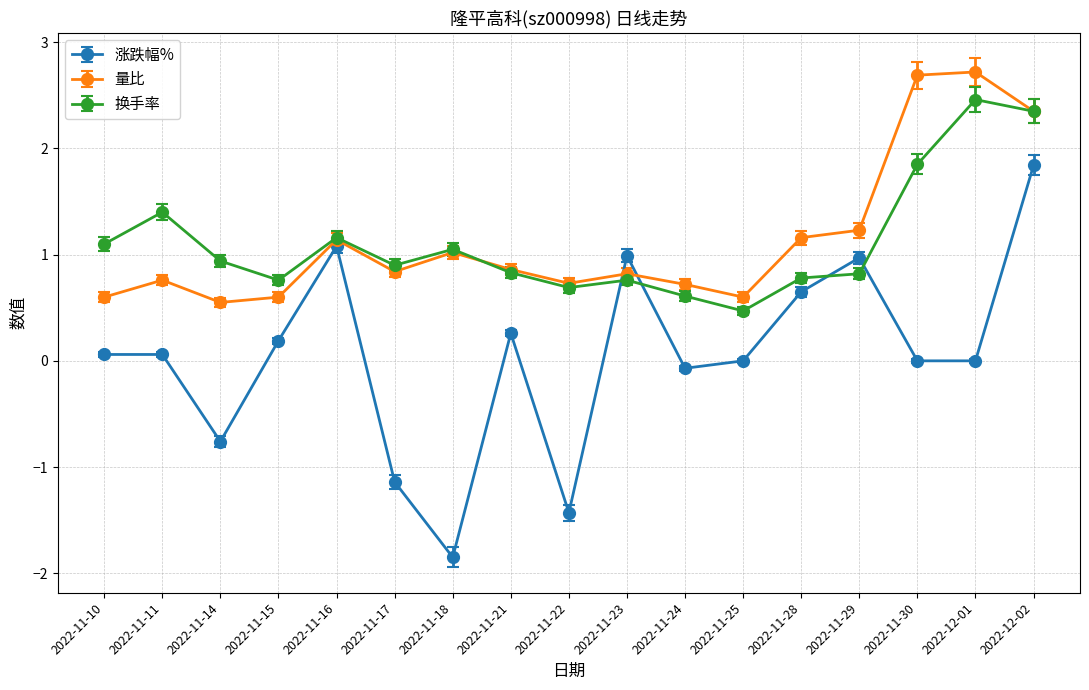

At which label does 涨跌幅% reach its peak?

2022-12-02